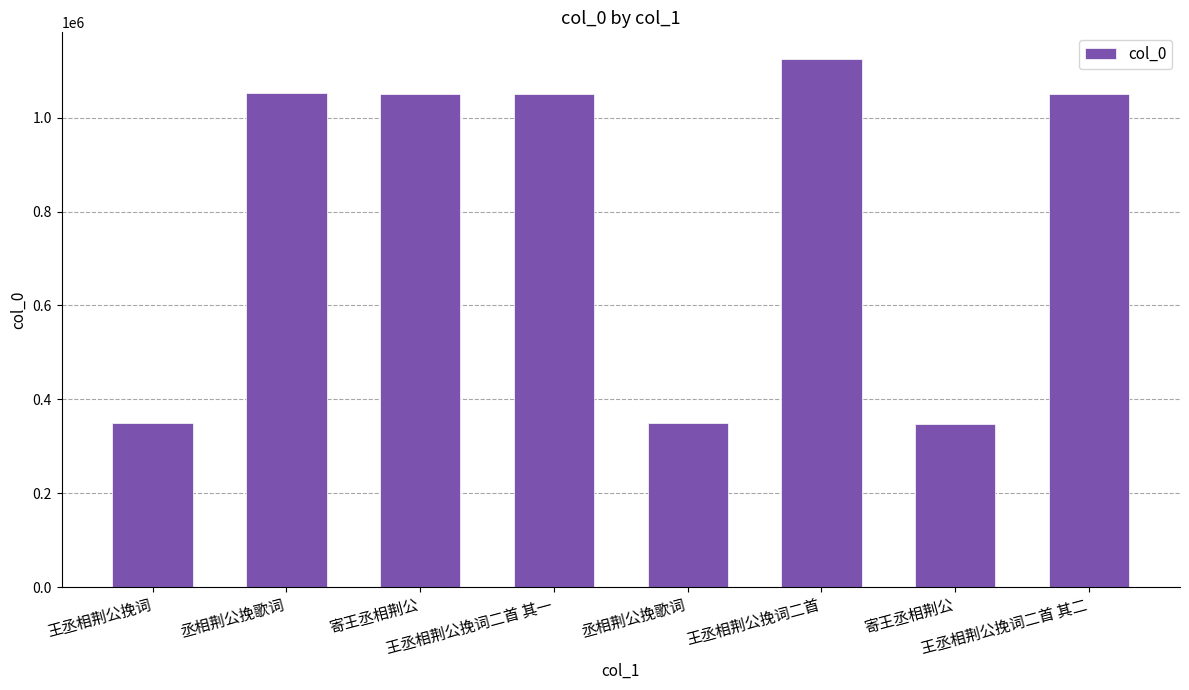

Does the chart contain any negative values?

No